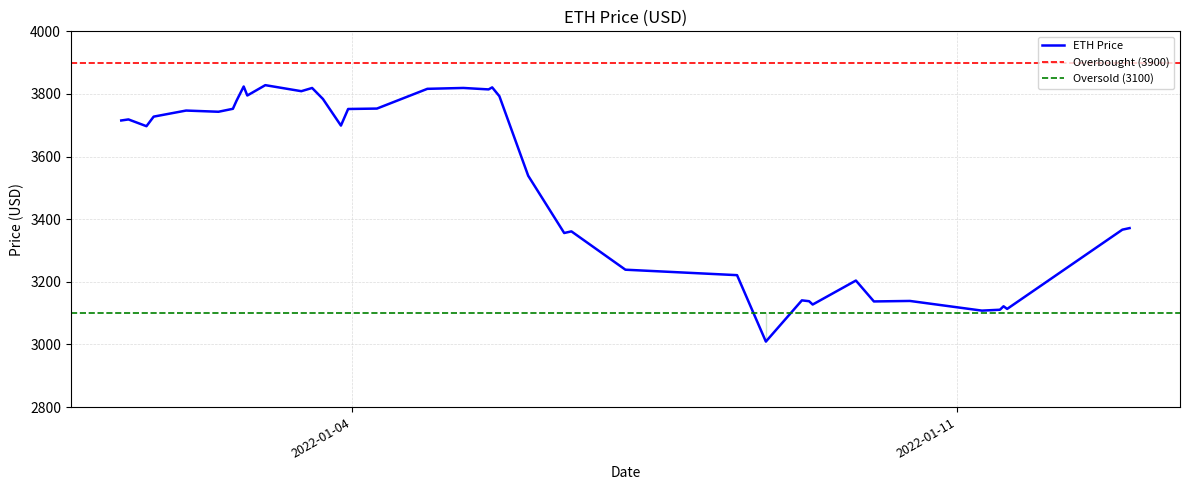

What is the maximum value for ETH Price?

3828.1